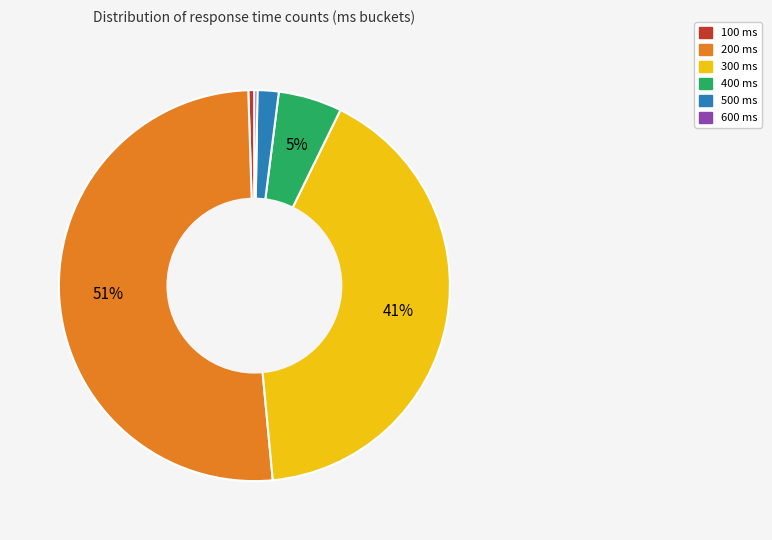

True or false: 500 ms accounts for 13% of the total.

False